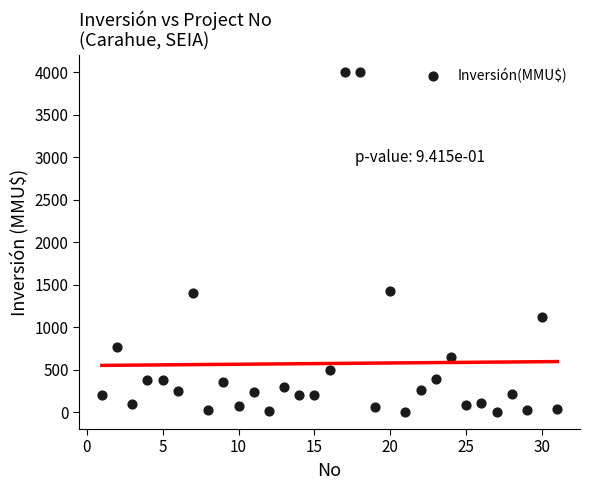

What is the range of X values (max minus min)?

30